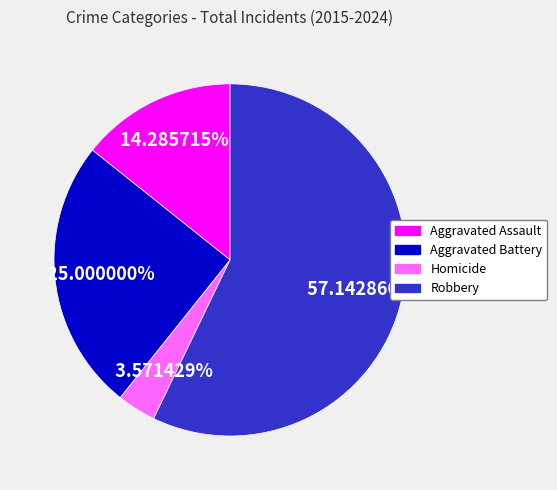

How many slices are in this pie chart?

4